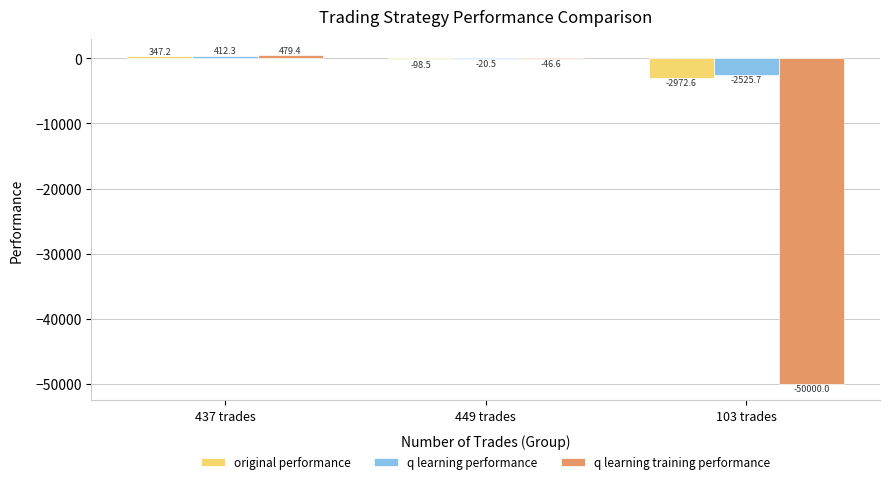

At which label is q learning performance closest to -1056?

449 trades